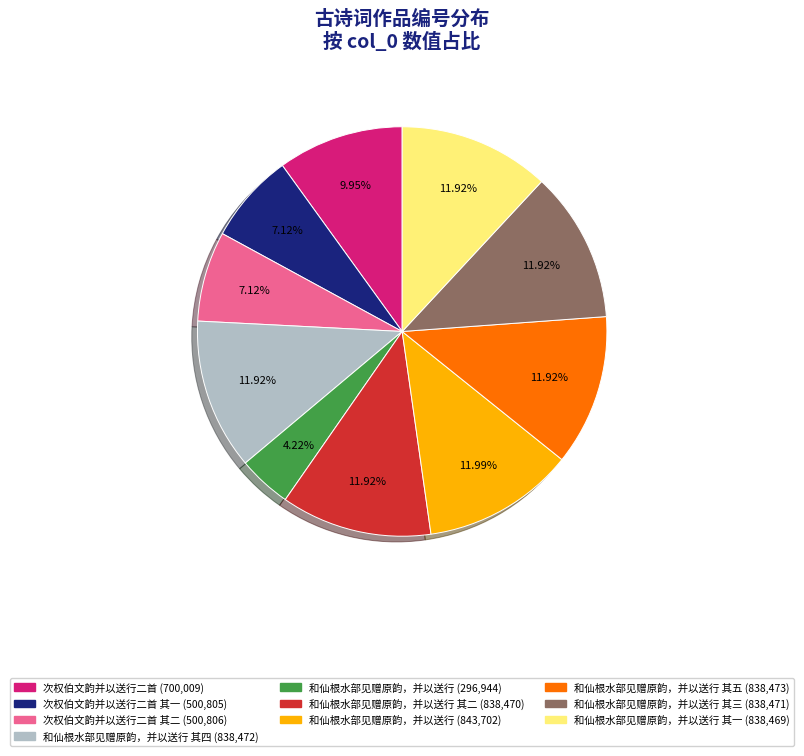

Is there a majority slice in this chart?

No